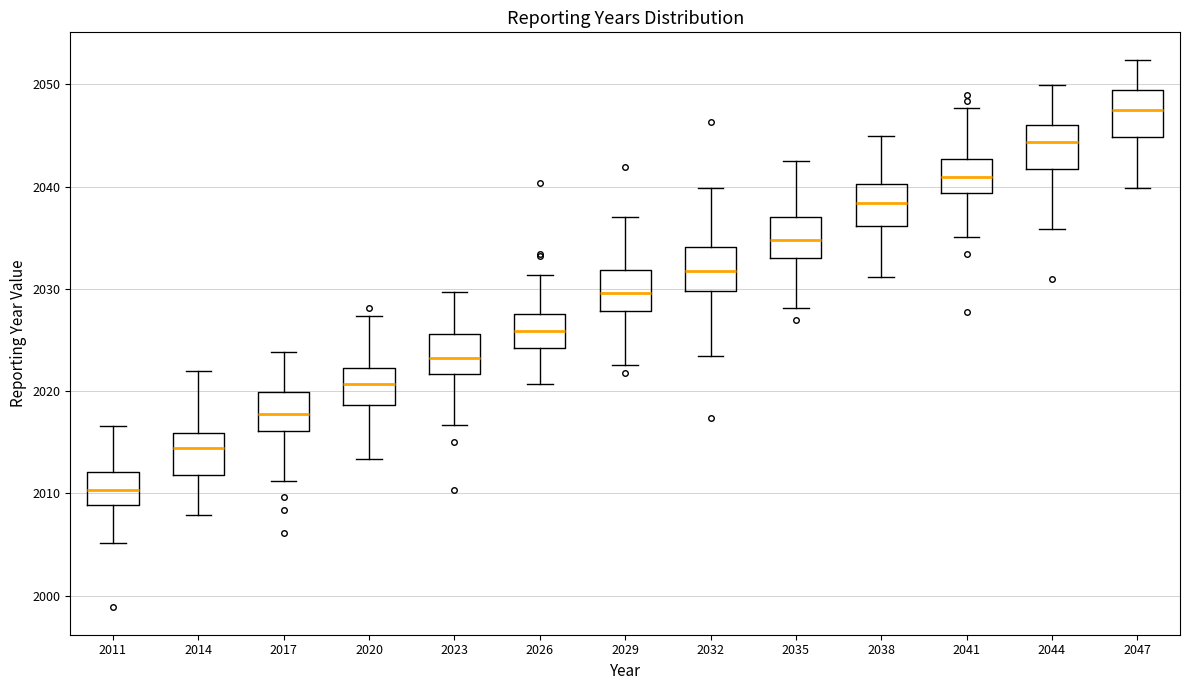

Reading left to right, read every box against the y-axis: the position of its median line, the range the box covers, and the ends of its whiskers. The values are not printed on the chart, so give them approximately, as read against the axis.

2011: median 2010, box 2009 to 2012, whiskers 2005 to 2017
2014: median 2014, box 2012 to 2016, whiskers 2008 to 2022
2017: median 2018, box 2016 to 2020, whiskers 2011 to 2024
2020: median 2021, box 2019 to 2022, whiskers 2013 to 2027
2023: median 2023, box 2022 to 2026, whiskers 2017 to 2030
2026: median 2026, box 2024 to 2028, whiskers 2021 to 2031
2029: median 2030, box 2028 to 2032, whiskers 2023 to 2037
2032: median 2032, box 2030 to 2034, whiskers 2023 to 2040
2035: median 2035, box 2033 to 2037, whiskers 2028 to 2043
2038: median 2038, box 2036 to 2040, whiskers 2031 to 2045
2041: median 2041, box 2039 to 2043, whiskers 2035 to 2048
2044: median 2044, box 2042 to 2046, whiskers 2036 to 2050
2047: median 2048, box 2045 to 2049, whiskers 2040 to 2052